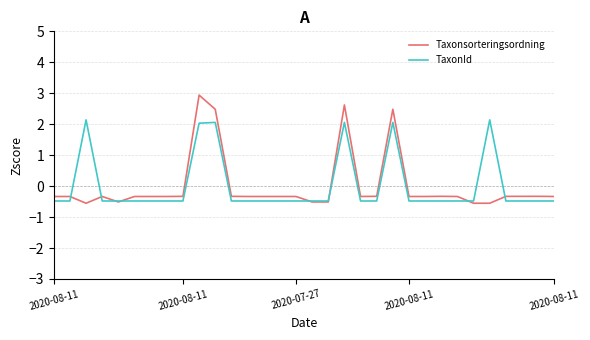

List the series in order of their peak value, highest first.

Taxonsorteringsordning, TaxonId